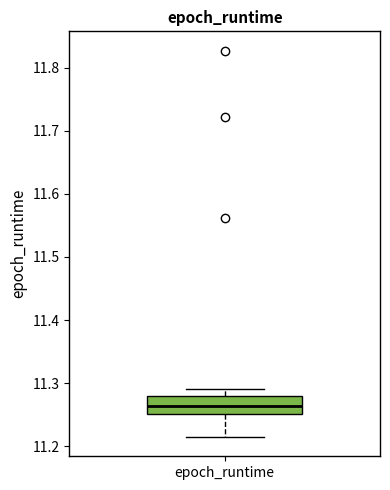

Transcribe this box plot: give where the median line is, the range the box spans, and where the two whiskers end, as read against the y-axis. The values are not printed on the chart, so give them approximately, as read against the axis.

median 11.26, box 11.25 to 11.28, whiskers 11.21 to 11.29